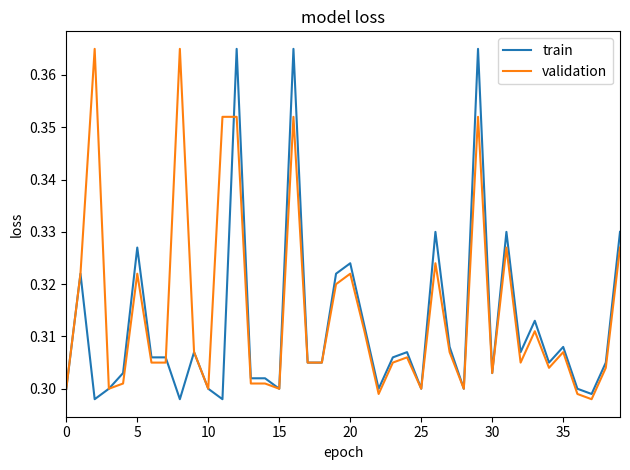

What are all the series names shown in the legend?

train, validation